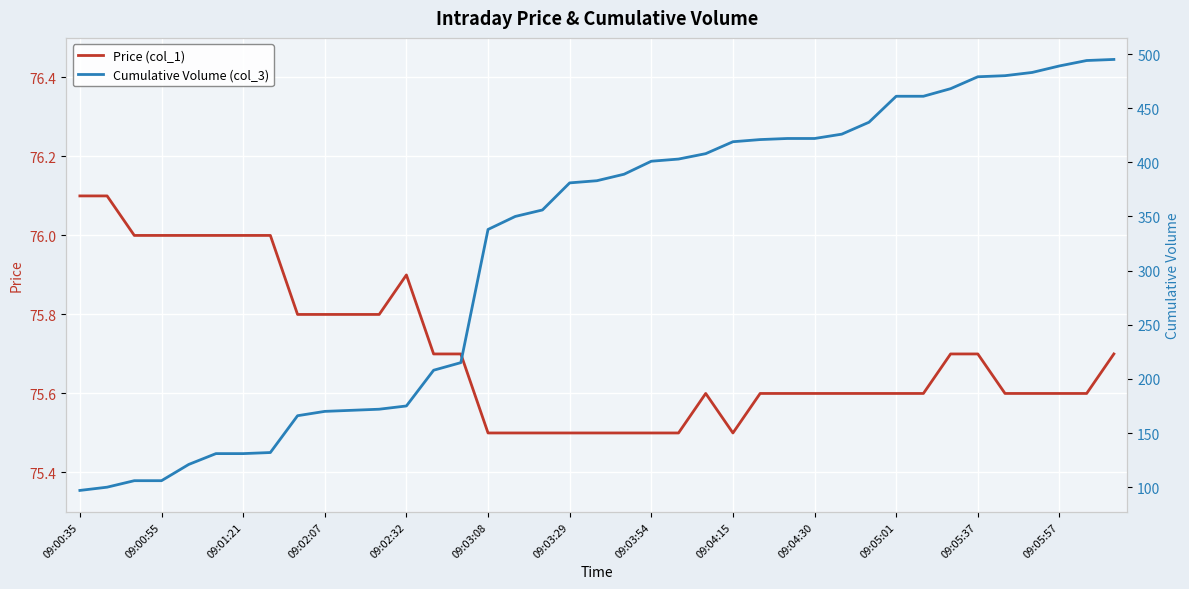

True or false: Cumulative Volume (col_3) and Price (col_1) intersect in this chart.

False